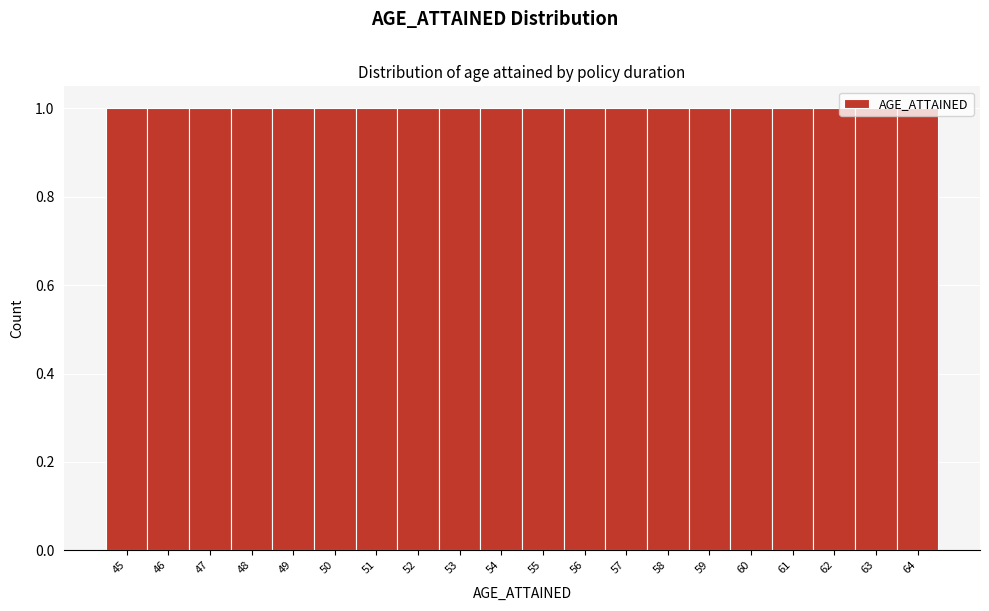

How tall is the bar that spans 58.5 to 59.5 on the x-axis? The values are not printed on the chart, so give them approximately, as read against the axis.

1